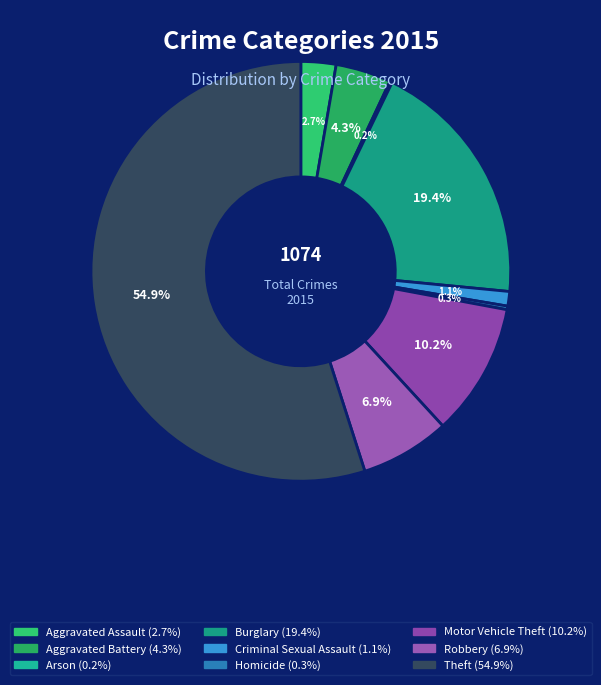

To the nearest percent, what is the combined percentage of Burglary and Theft?

74%